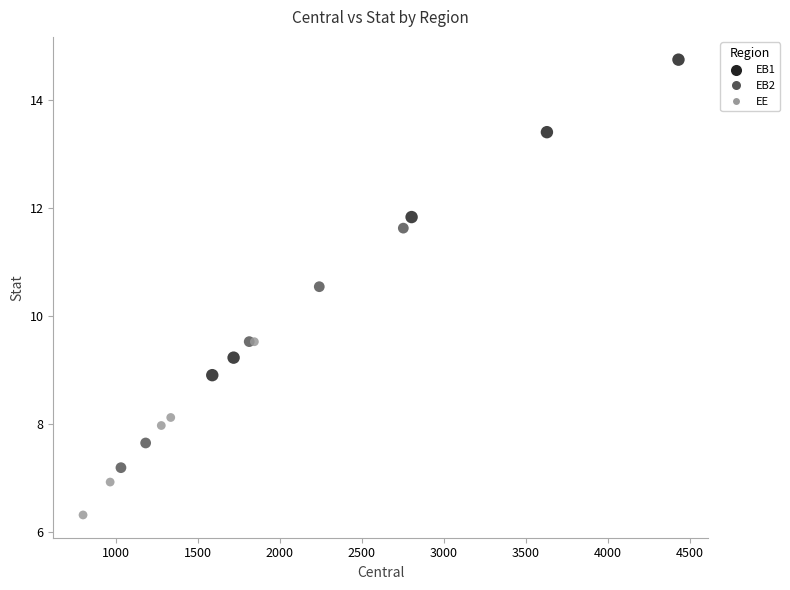

Which series has the largest Y range (max minus min)?

EB1